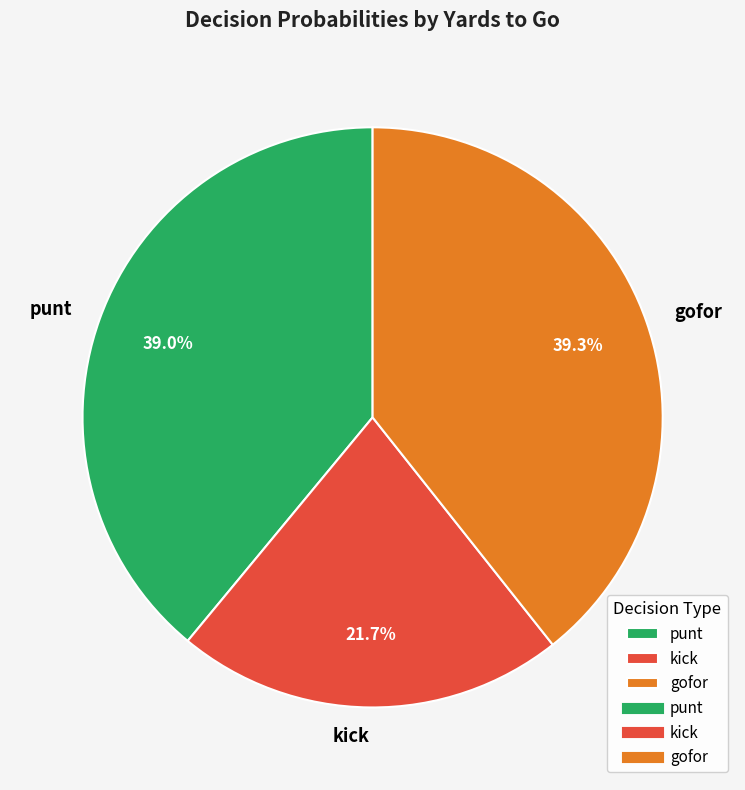

Approximately how many times larger is the value at punt compared to kick?

1.8